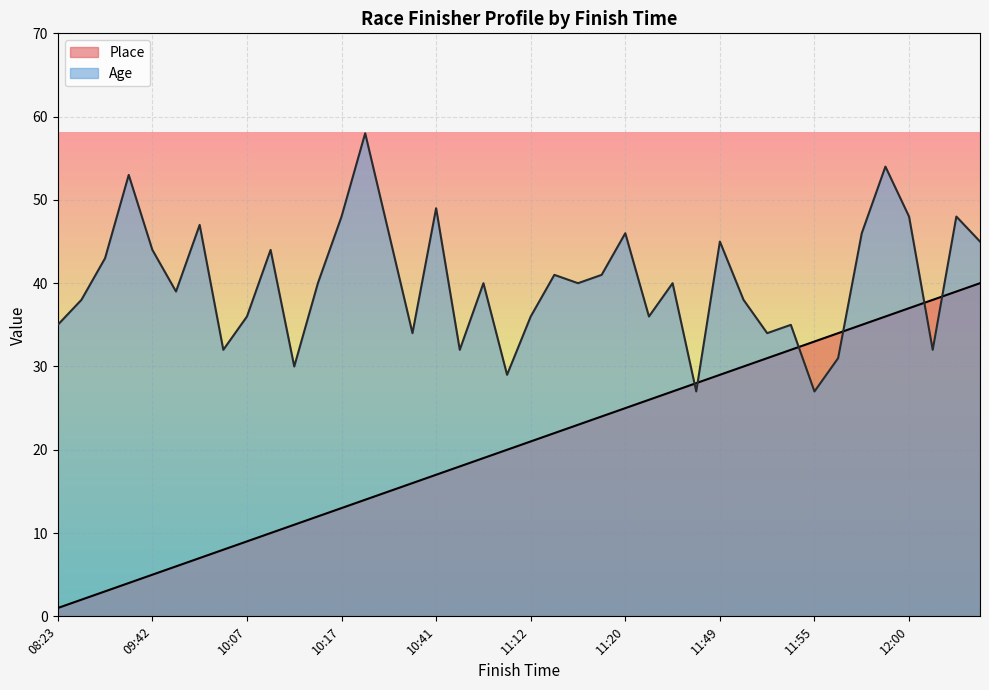

Which series has the widest spread of values?

Place